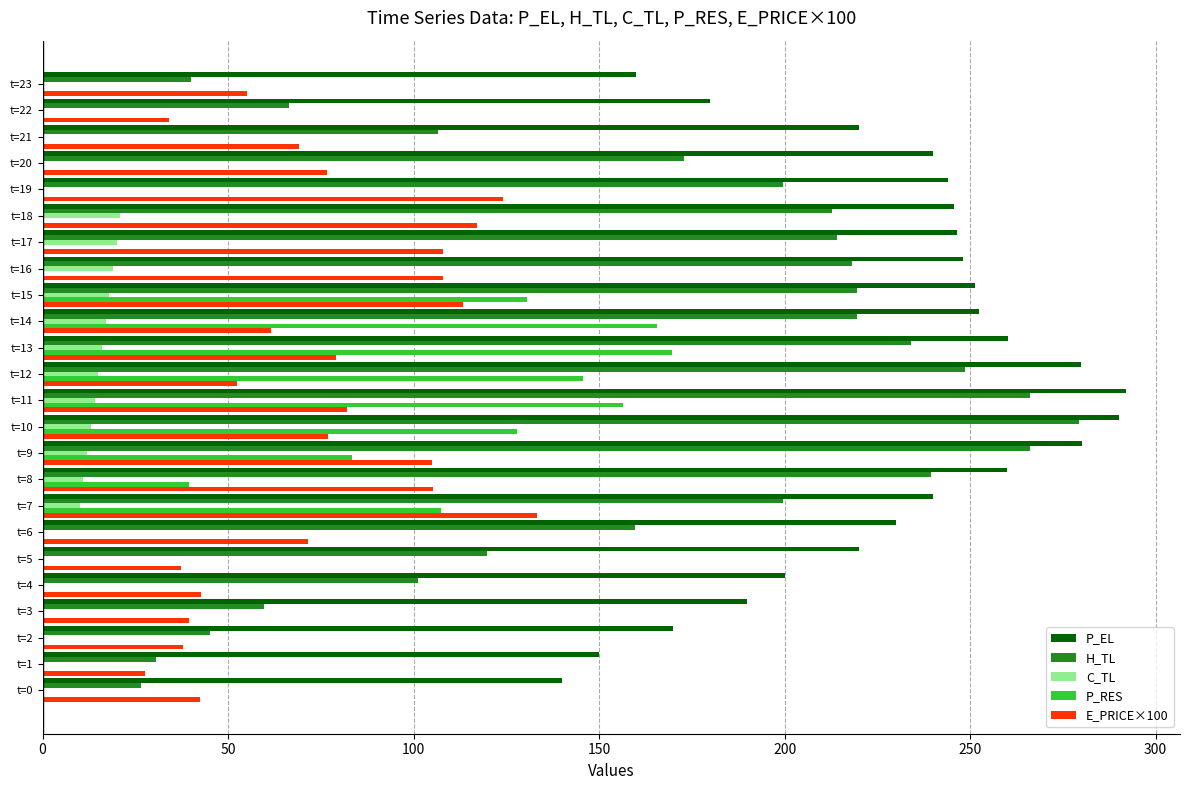

How many distinct data groups are displayed?

5